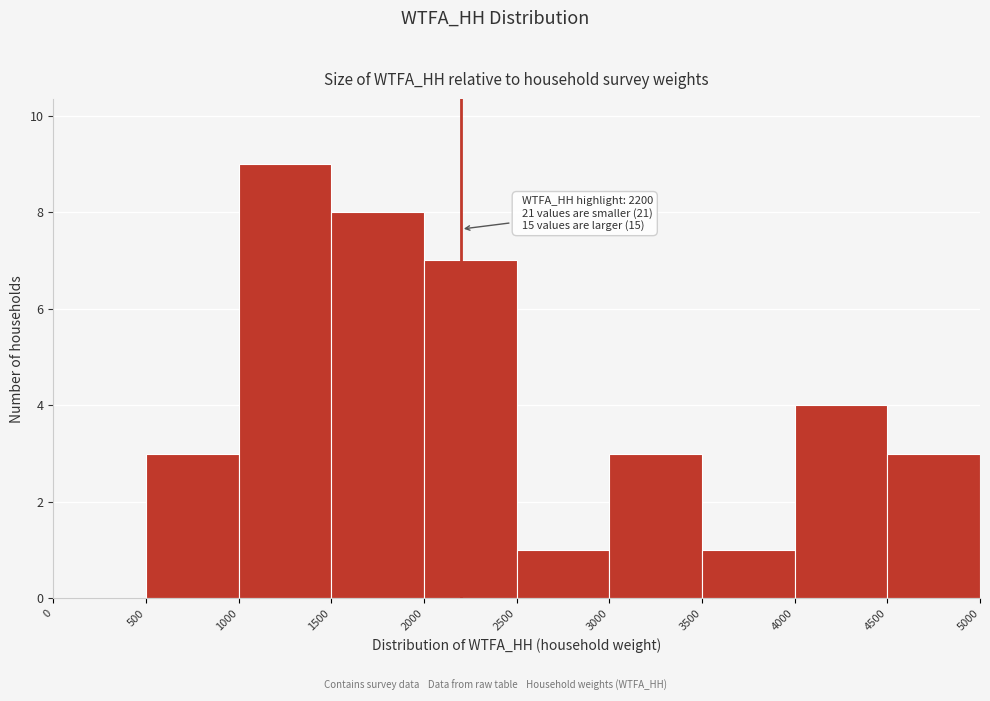

Over which range of the x-axis is the bar tallest?

1000 to 1500